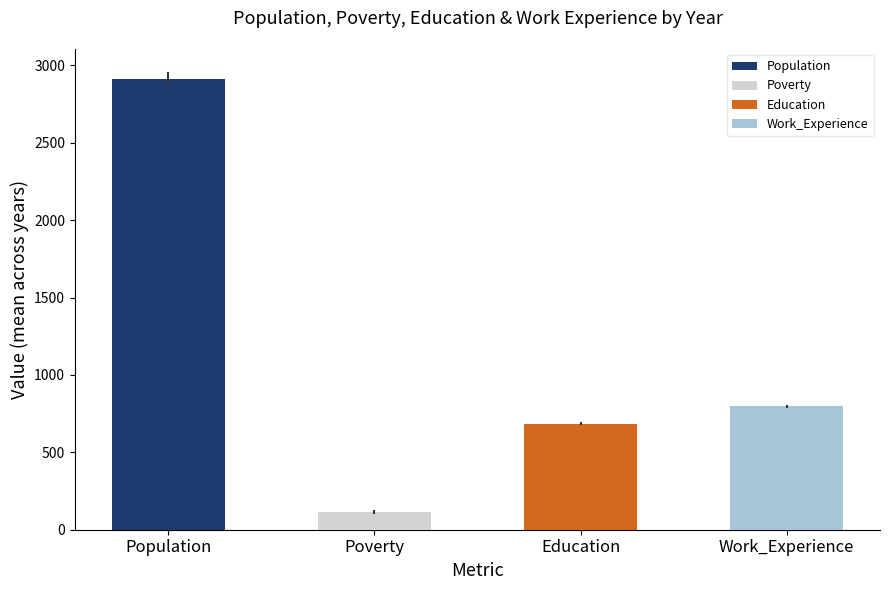

The chart shows a value of 796.3 at Work_Experience. True or false?

True